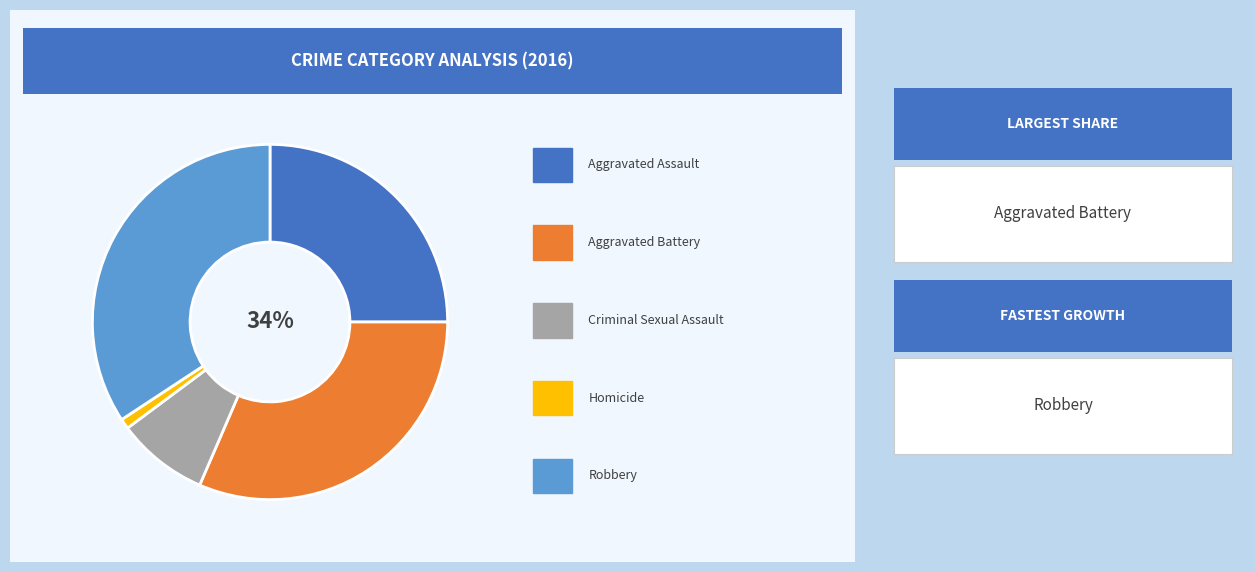

True or false: Criminal Sexual Assault accounts for 8% of the total.

True